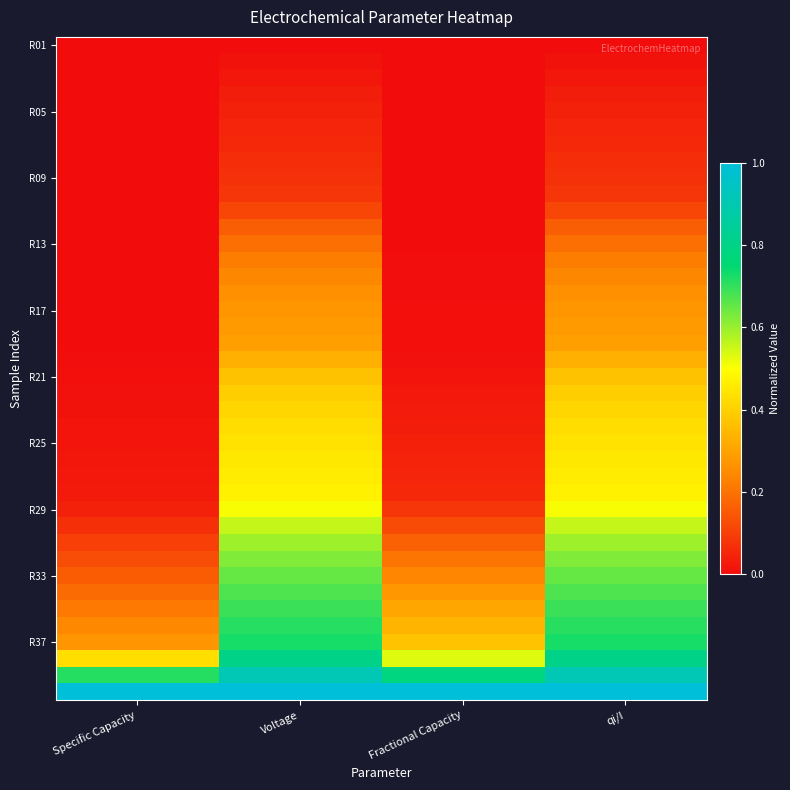

At how many categories does at least one series exceed 0?

4